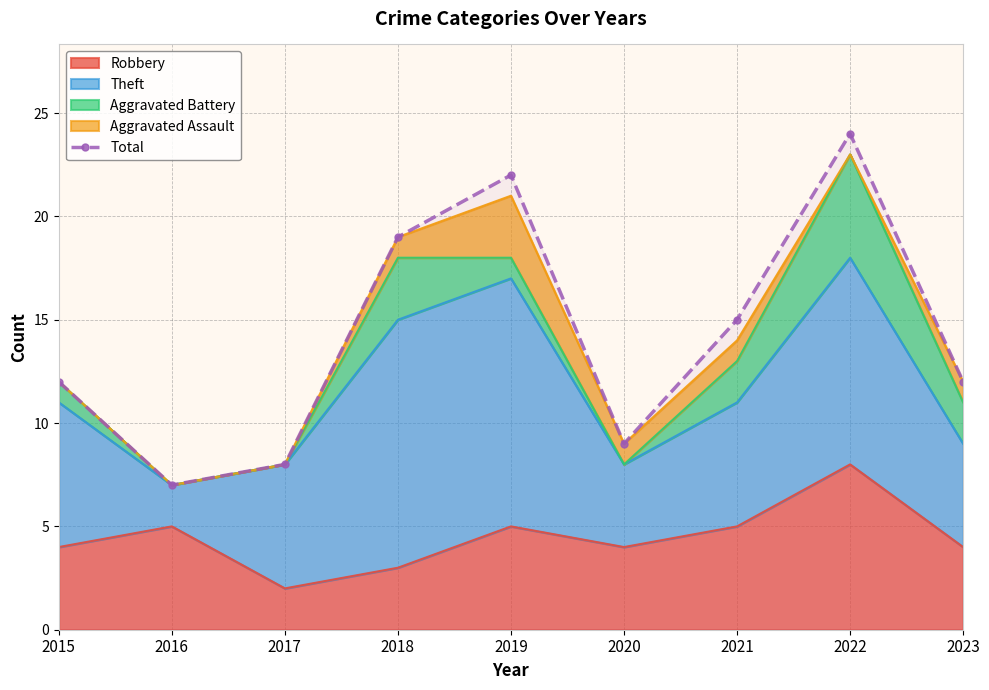

What is the value of the 7th point from the left?

15